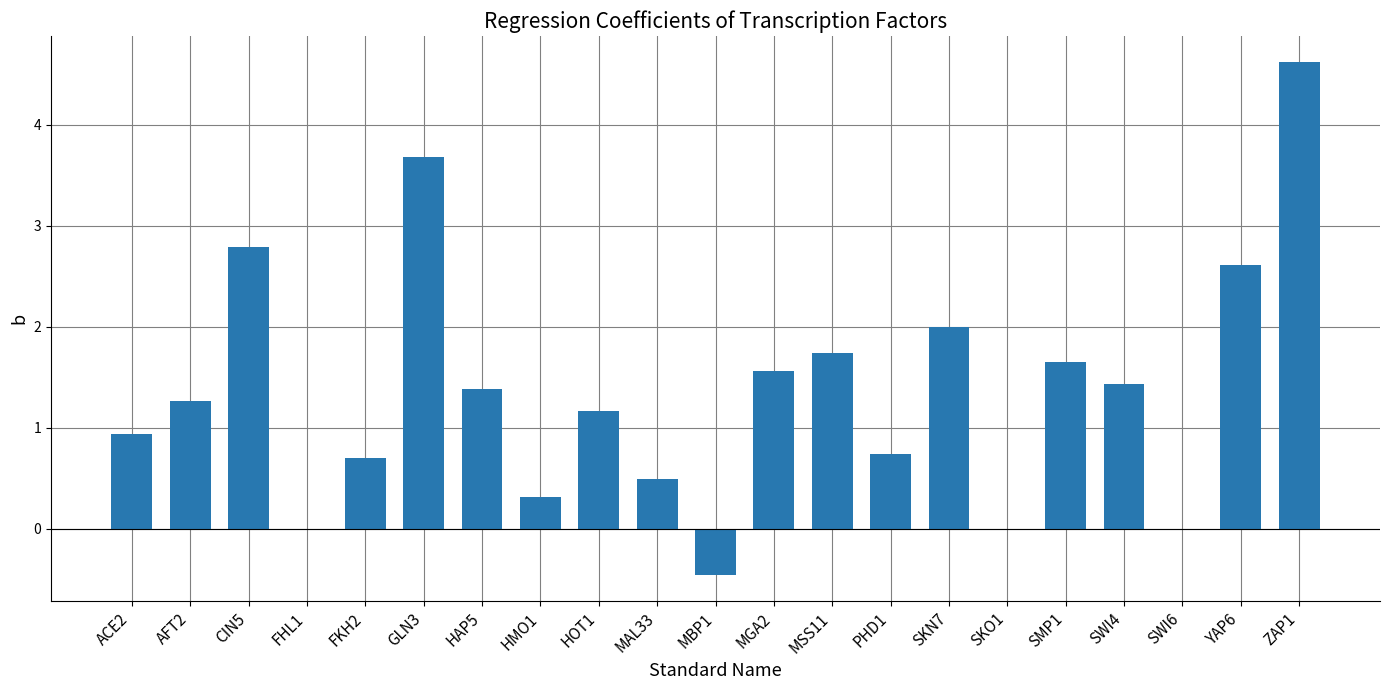

Which category has the highest value across all series?

ZAP1